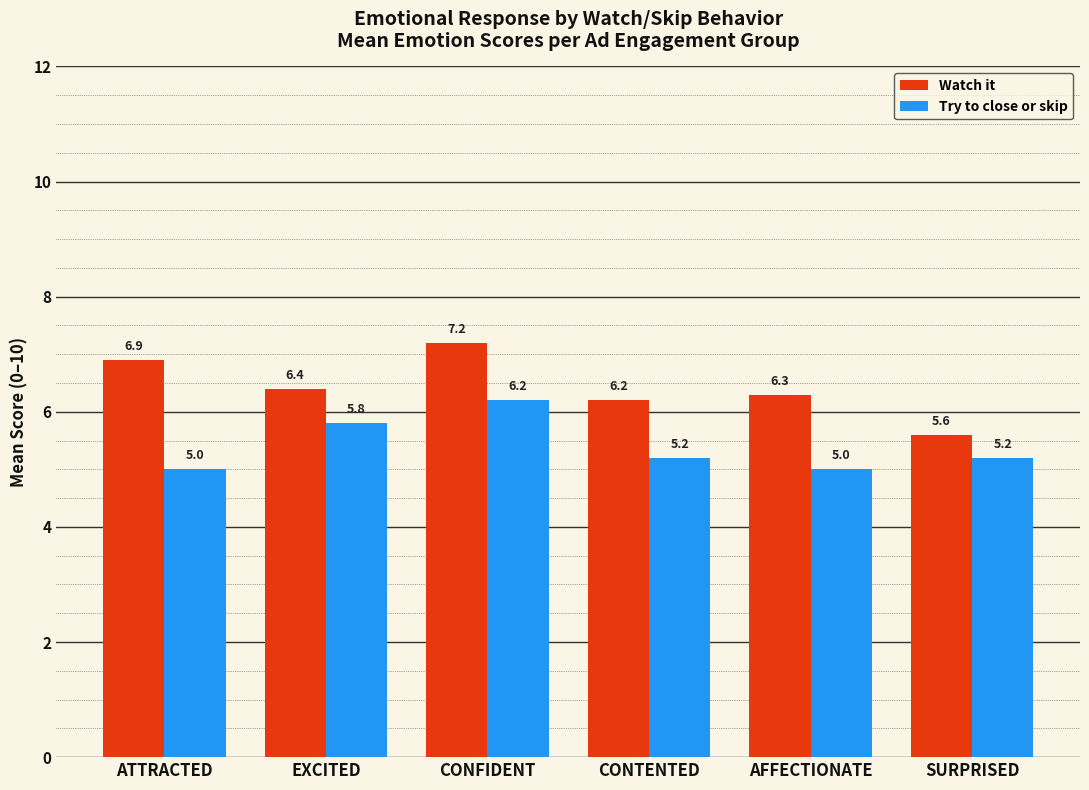

At which category is the sum across all series the highest?

CONFIDENT